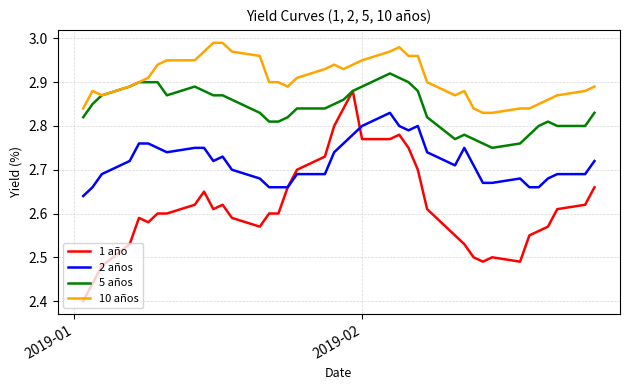

Rank the series by their average value, from highest to lowest.

10 años, 5 años, 2 años, 1 año